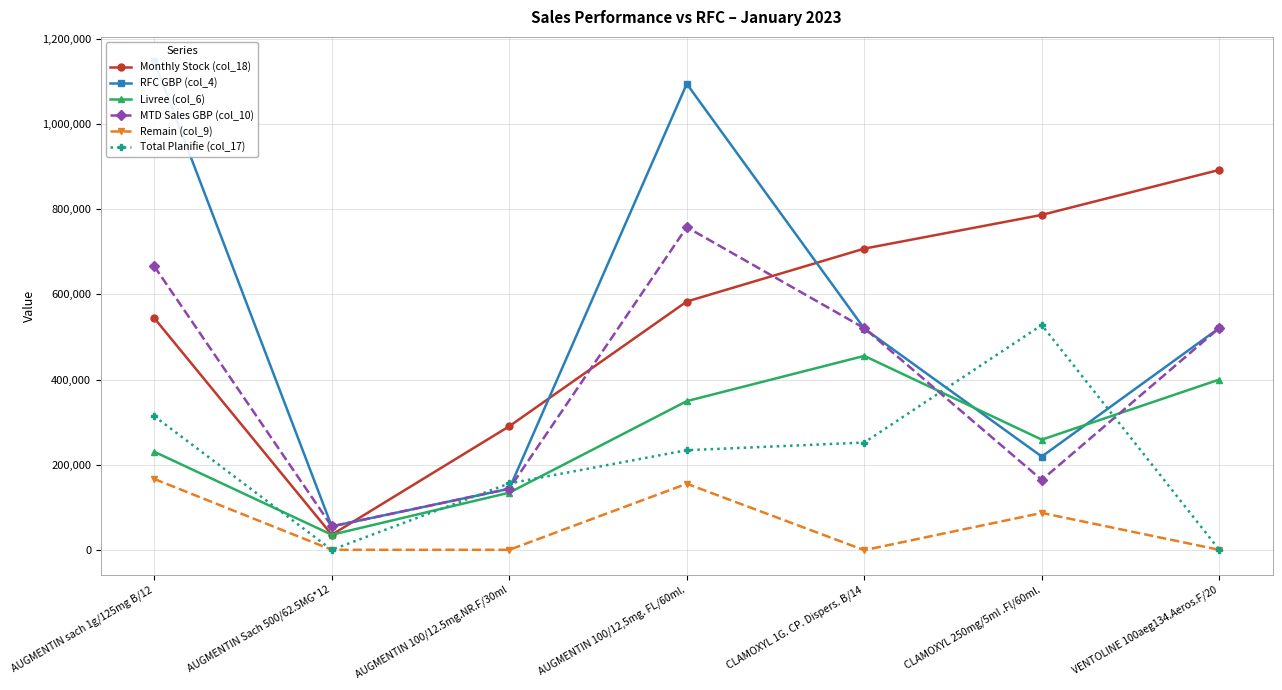

True or false: Livree (col_6) has a value of 400000.0 at VENTOLINE 100aeg134.Aeros.F/20.

True